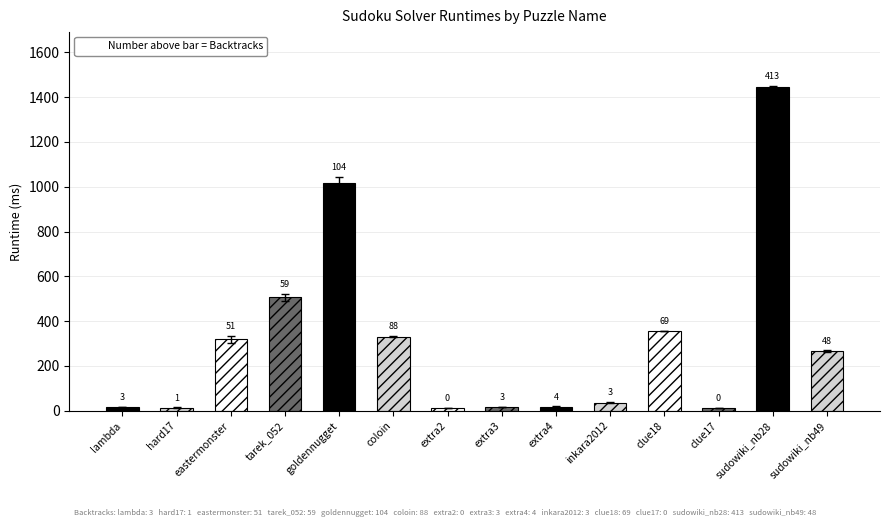

Is it true that the value at sudowiki_nb49 is 265.7?

True